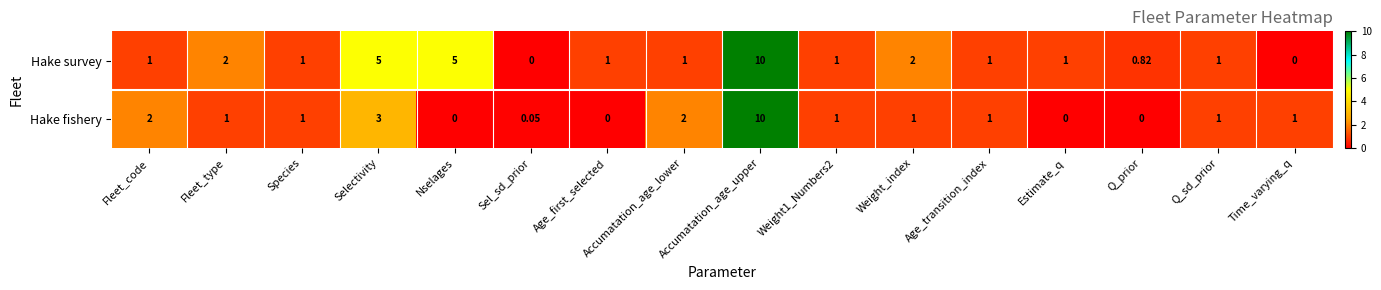

What is the maximum value shown in the chart?

10.0